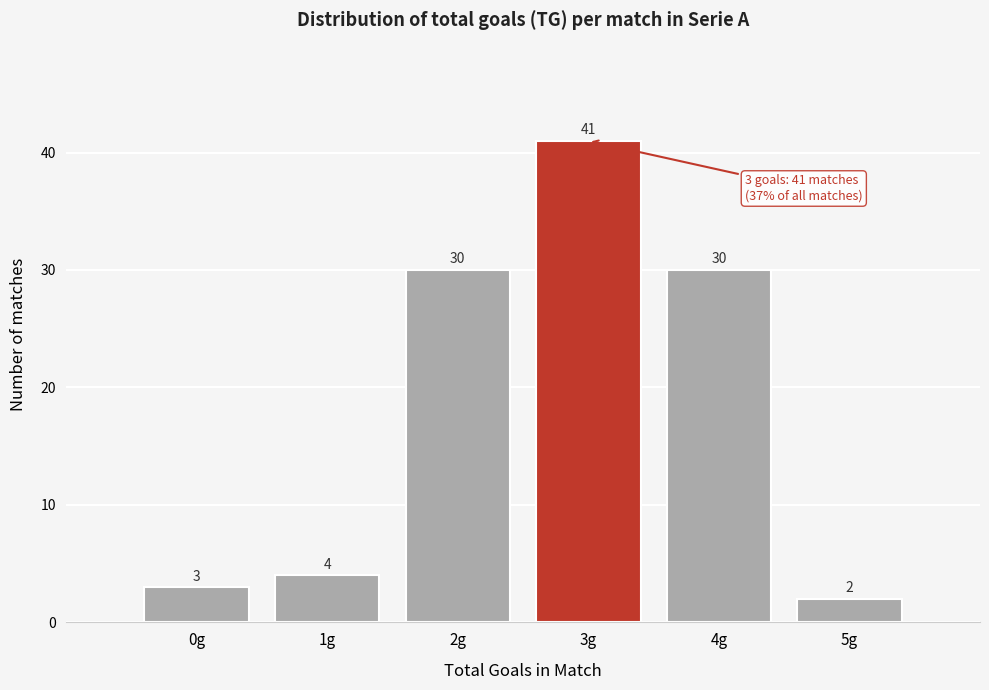

Reading left to right, what are all the values shown in this chart?

3	4	30	41	30	2